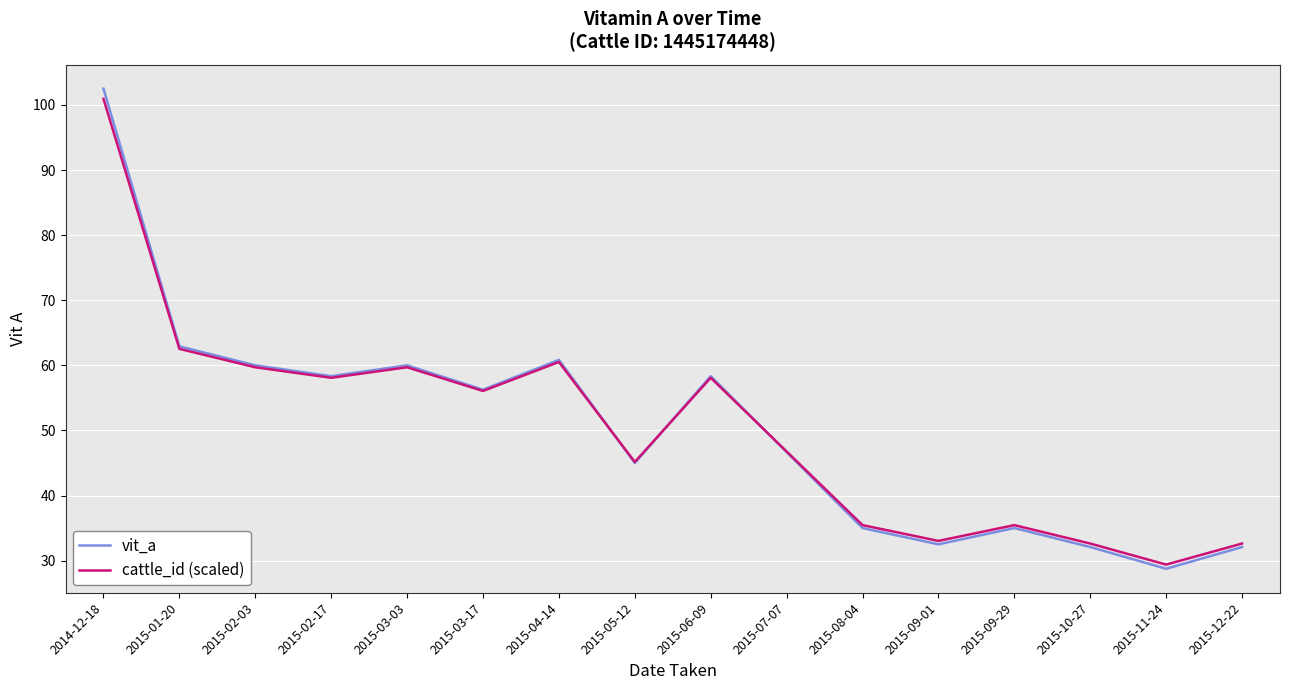

Where does the vit_a series first go above 56?

2014-12-18